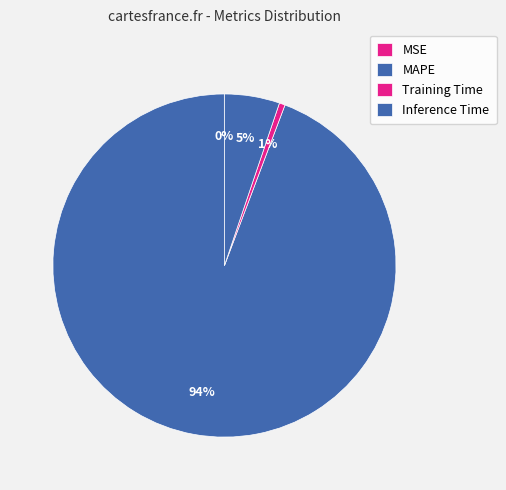

Rank the categories by value from lowest to highest.

MSE, Training Time, Inference Time, MAPE